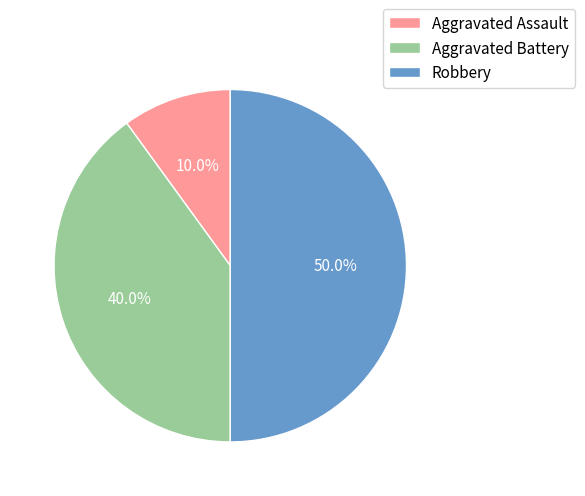

To the nearest percent, what is the difference between the Robbery and Aggravated Assault slice percentages?

40%